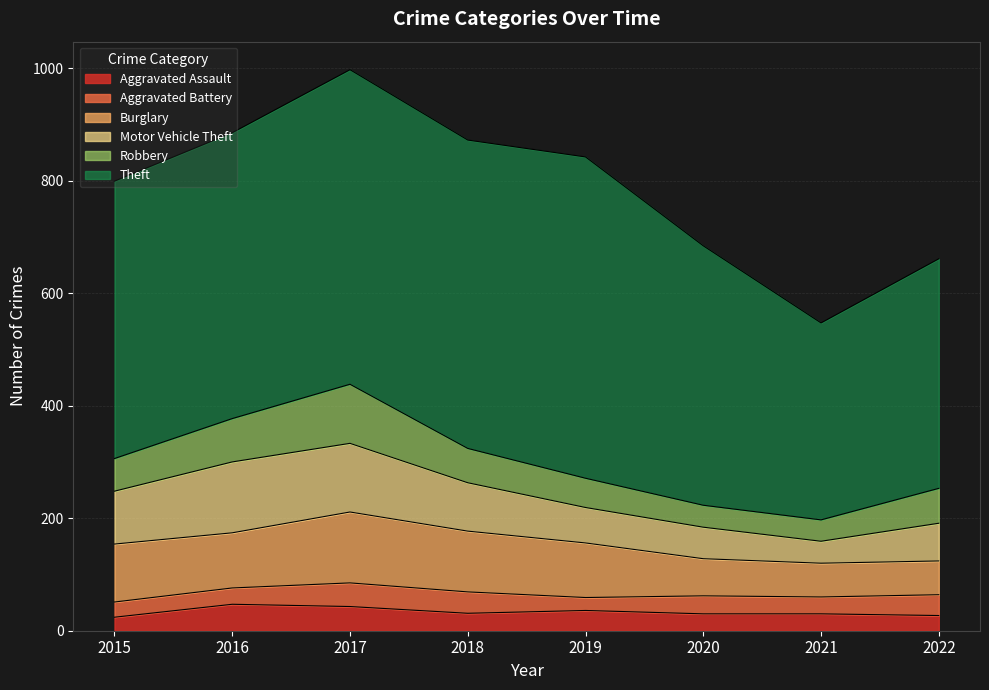

What are all the series names shown in the legend?

Aggravated Assault, Aggravated Battery, Burglary, Motor Vehicle Theft, Robbery, Theft